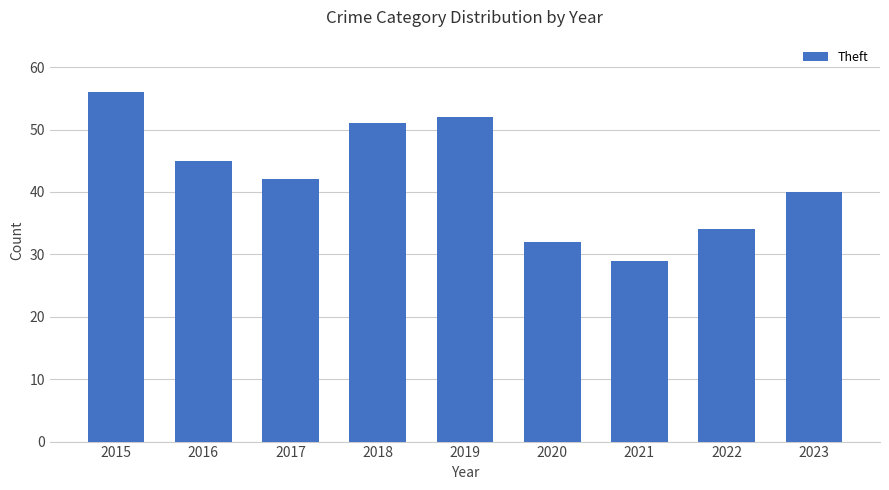

How many bars are there in total?

9